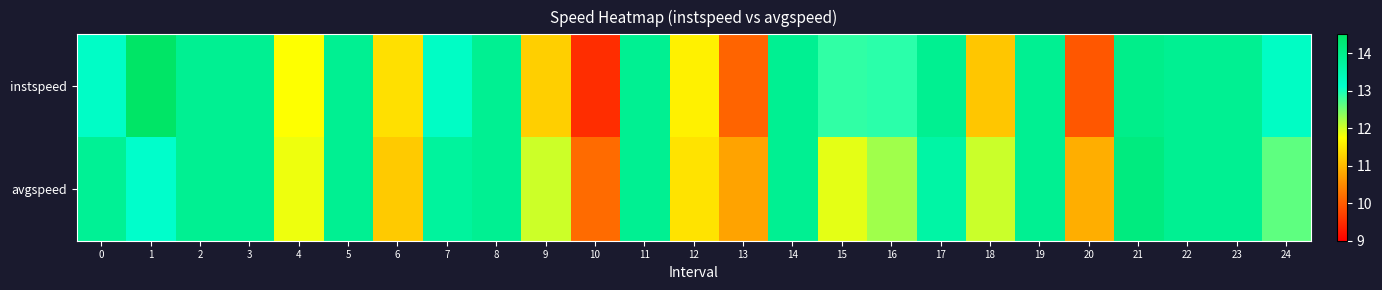

What is the greatest value displayed?

14.6